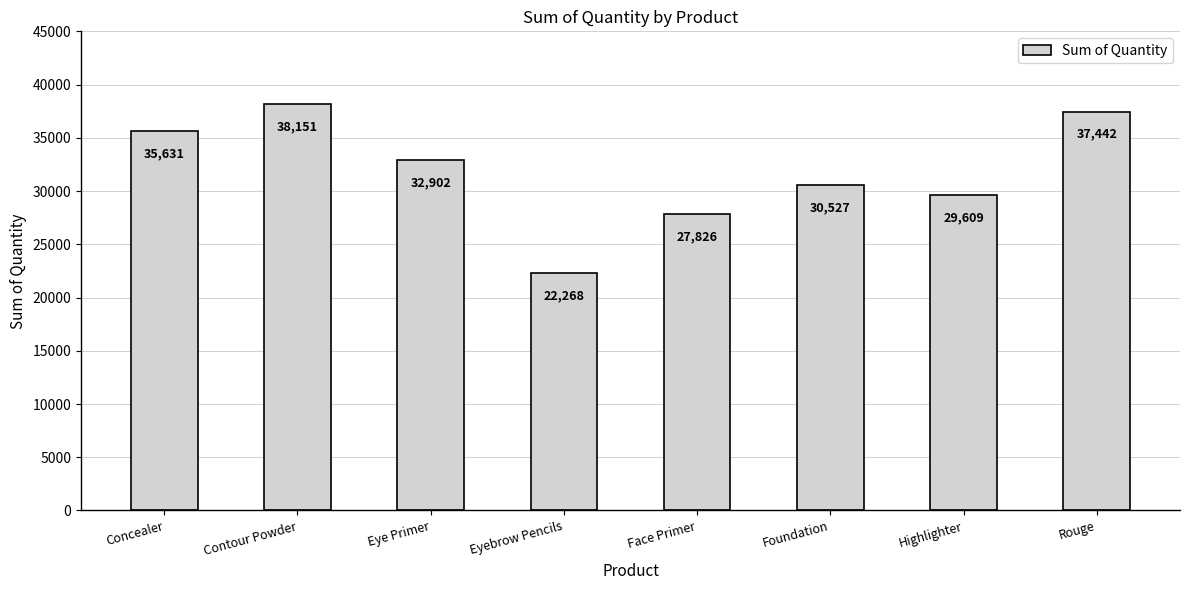

What is the sum of the values at Eye Primer and Concealer?

68533